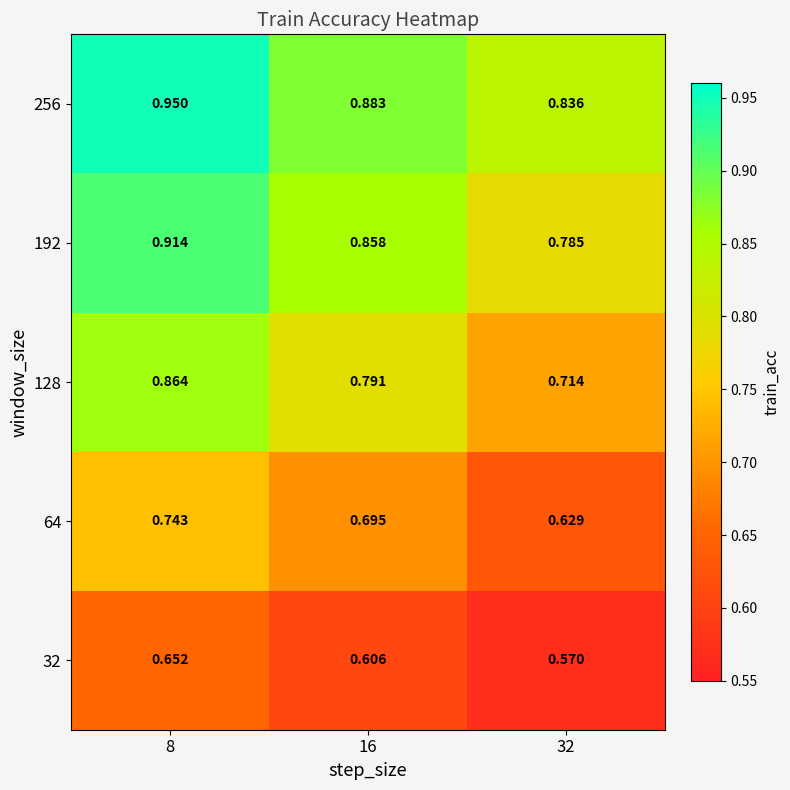

Is the value of 32 at 32 greater than the value of 128 at 32?

No